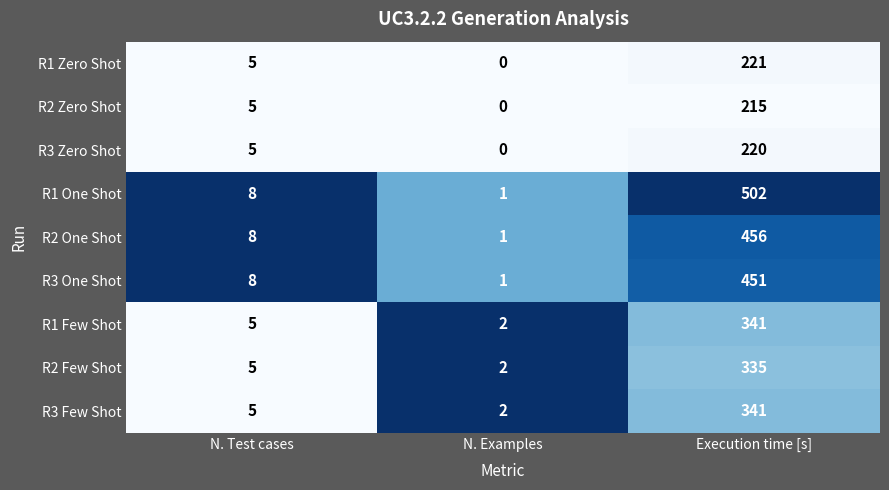

True or false: R2 Zero Shot has a value of 281 at Execution time [s].

False